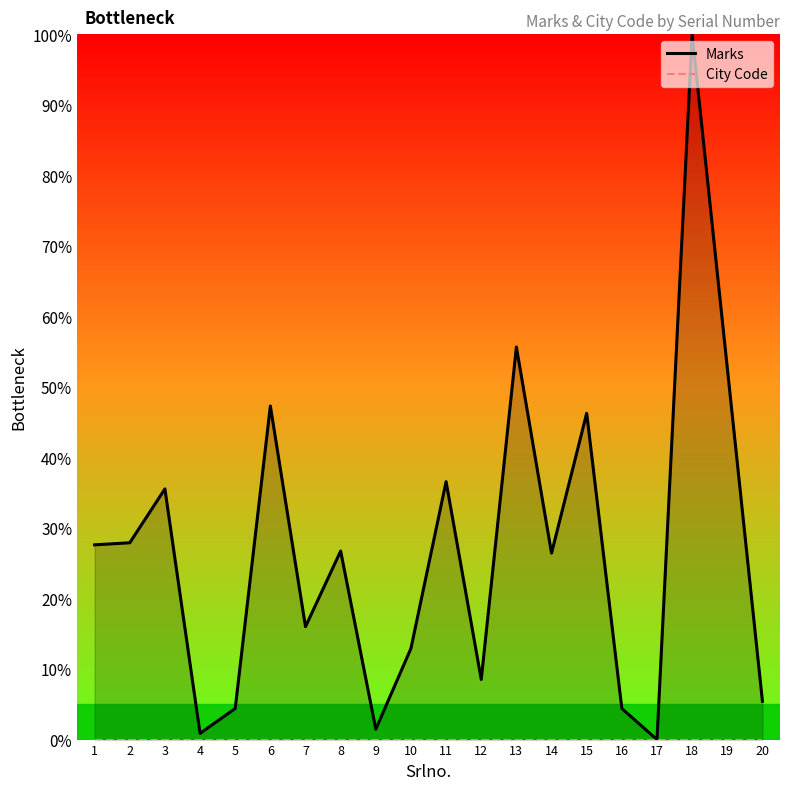

True or false: City Code and Marks intersect in this chart.

False